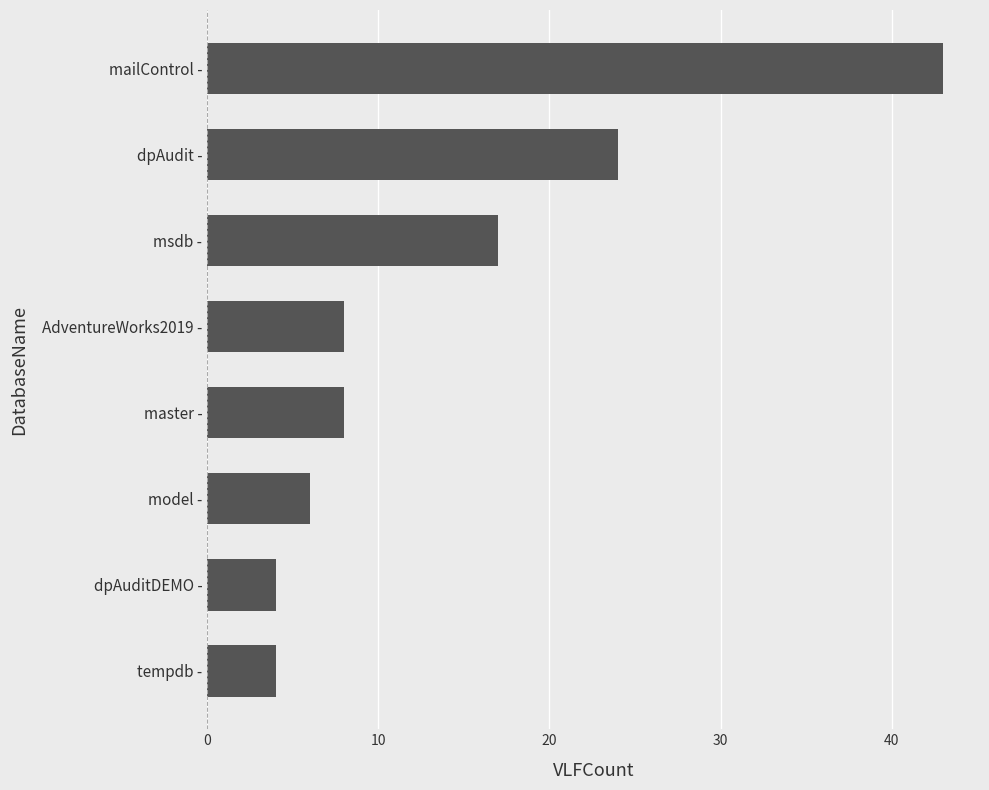

Which category has the highest value across all series?

mailControl -